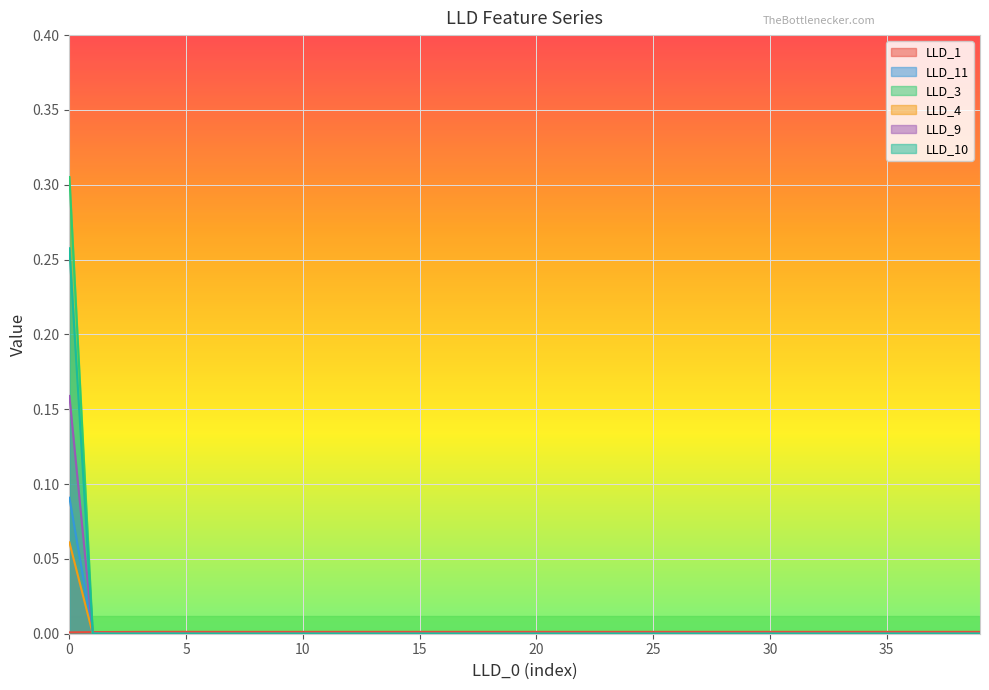

Reading left to right, transcribe all the data shown in this chart.

LLD_1: 0.0	0.0	0.0	0.0	0.0	0.0	0.0	0.0	0.0	0.0	0.0	0.0	0.0	0.0	0.0	0.0	0.0	0.0	0.0	0.0	0.0	0.0	0.0	0.0	0.0	0.0	0.0	0.0	0.0	0.0	0.0	0.0	0.0	0.0	0.0	0.0	0.0	0.0	0.0	0.0
LLD_11: 0.1	0.0	0.0	0.0	0.0	0.0	0.0	0.0	0.0	0.0	0.0	0.0	0.0	0.0	0.0	0.0	0.0	0.0	0.0	0.0	0.0	0.0	0.0	0.0	0.0	0.0	0.0	0.0	0.0	0.0	0.0	0.0	0.0	0.0	0.0	0.0	0.0	0.0	0.0	0.0
LLD_3: 0.3	0.0	0.0	0.0	0.0	0.0	0.0	0.0	0.0	0.0	0.0	0.0	0.0	0.0	0.0	0.0	0.0	0.0	0.0	0.0	0.0	0.0	0.0	0.0	0.0	0.0	0.0	0.0	0.0	0.0	0.0	0.0	0.0	0.0	0.0	0.0	0.0	0.0	0.0	0.0
LLD_4: 0.1	0.0	0.0	0.0	0.0	0.0	0.0	0.0	0.0	0.0	0.0	0.0	0.0	0.0	0.0	0.0	0.0	0.0	0.0	0.0	0.0	0.0	0.0	0.0	0.0	0.0	0.0	0.0	0.0	0.0	0.0	0.0	0.0	0.0	0.0	0.0	0.0	0.0	0.0	0.0
LLD_9: 0.2	0.0	0.0	0.0	0.0	0.0	0.0	0.0	0.0	0.0	0.0	0.0	0.0	0.0	0.0	0.0	0.0	0.0	0.0	0.0	0.0	0.0	0.0	0.0	0.0	0.0	0.0	0.0	0.0	0.0	0.0	0.0	0.0	0.0	0.0	0.0	0.0	0.0	0.0	0.0
LLD_10: 0.3	0.0	0.0	0.0	0.0	0.0	0.0	0.0	0.0	0.0	0.0	0.0	0.0	0.0	0.0	0.0	0.0	0.0	0.0	0.0	0.0	0.0	0.0	0.0	0.0	0.0	0.0	0.0	0.0	0.0	0.0	0.0	0.0	0.0	0.0	0.0	0.0	0.0	0.0	0.0